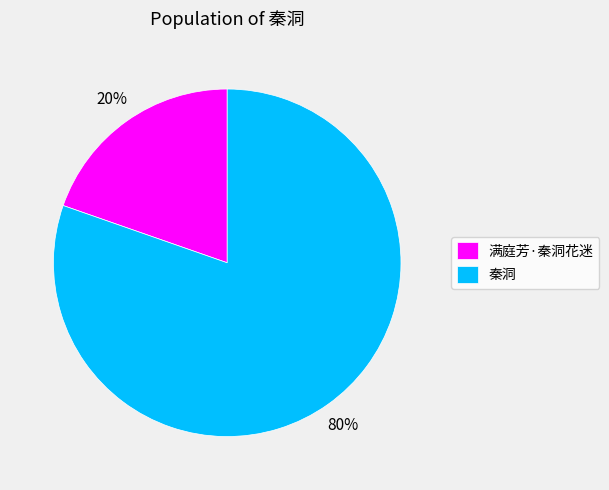

Does 满庭芳·秦洞花迷 represent more than half of the total?

No